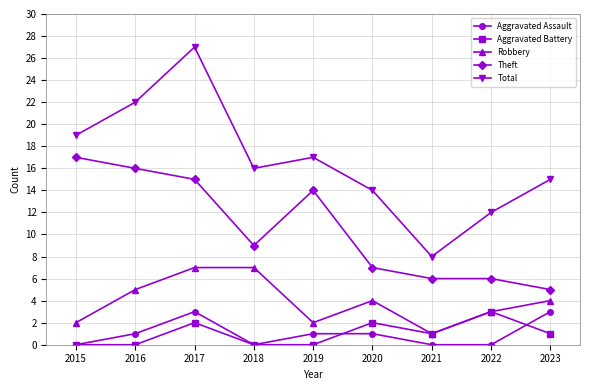

Which series has the widest spread of values?

Total